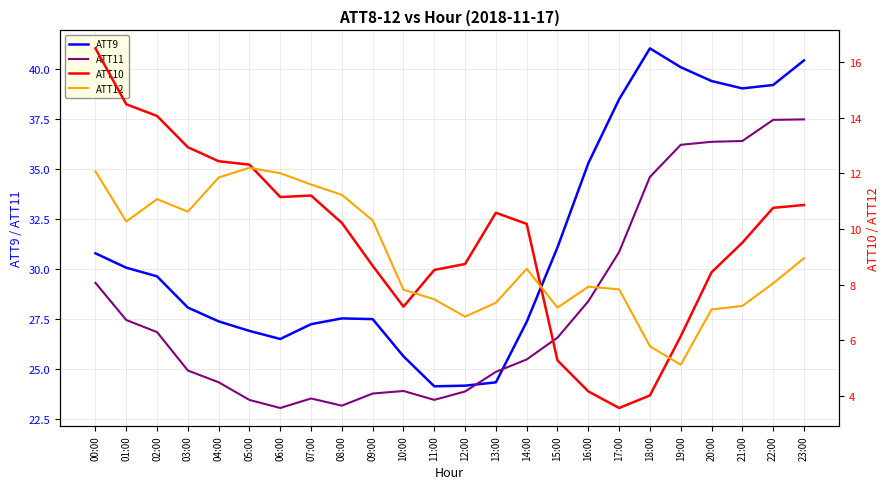

Where is the first local maximum for ATT12?

02:00